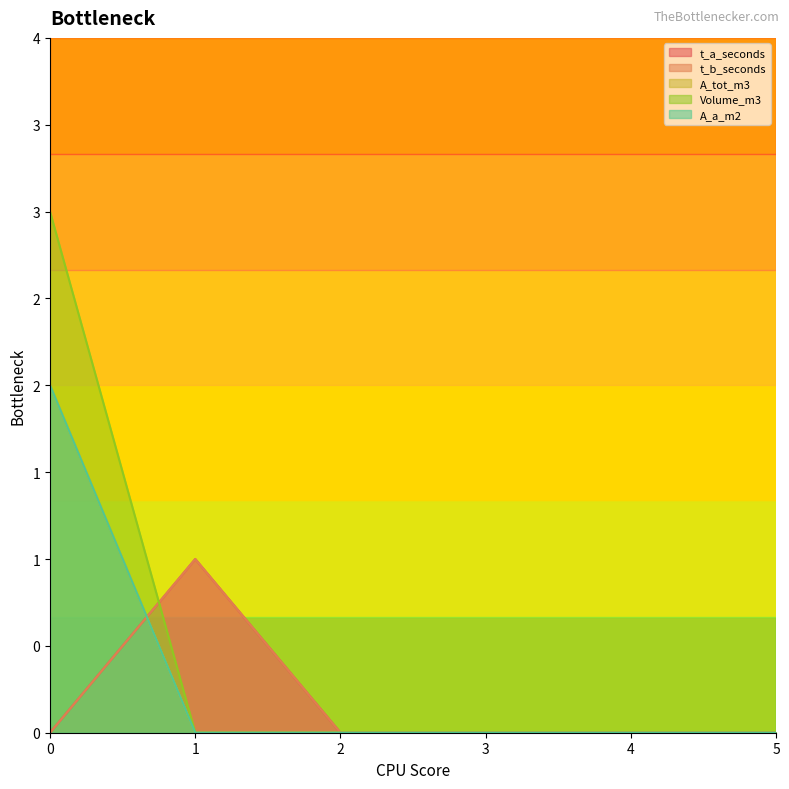

List the series in order of their peak value, highest first.

Volume_m3, A_tot_m3, A_a_m2, t_a_seconds, t_b_seconds